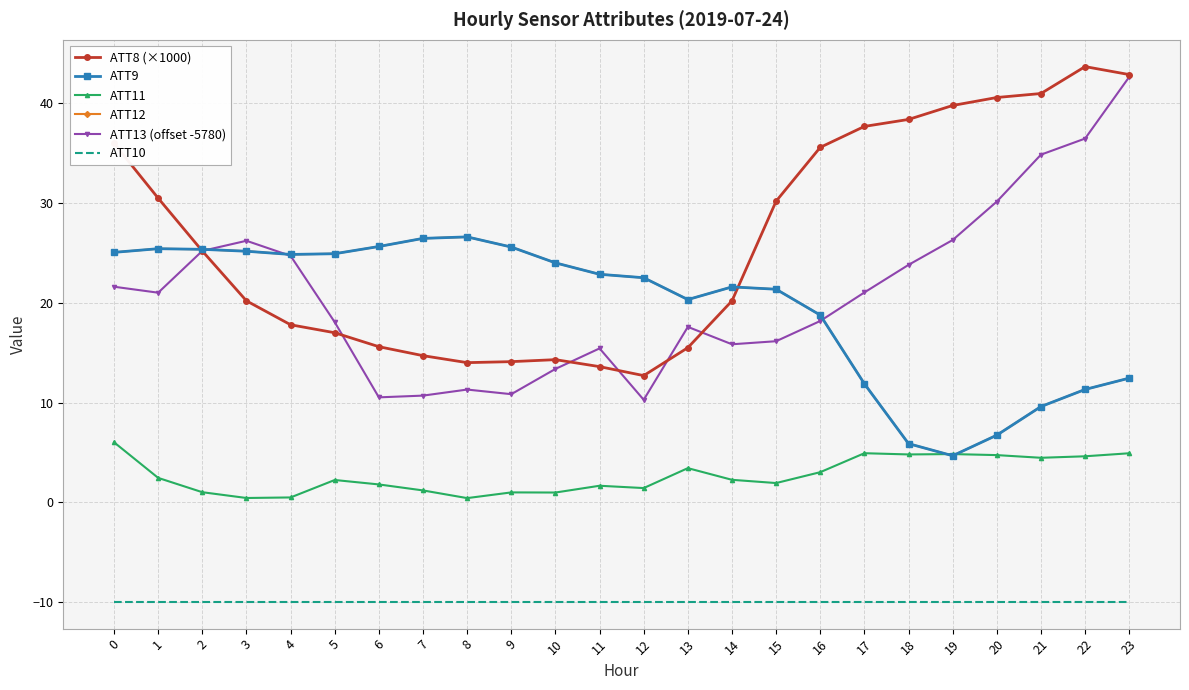

Reading right to left, what are all the values shown in this chart?

ATT8 (×1000): 42.9	43.7	41.0	40.6	39.8	38.4	37.7	35.6	30.2	20.2	15.5	12.7	13.6	14.3	14.1	14.0	14.7	15.6	17.0	17.8	20.2	25.2	30.5	36.0
ATT9: 12.4	11.3	9.6	6.7	4.7	5.9	11.9	18.8	21.4	21.6	20.3	22.5	22.9	24.0	25.6	26.6	26.5	25.7	24.9	24.9	25.2	25.4	25.4	25.1
ATT11: 4.9	4.6	4.5	4.7	4.8	4.8	4.9	3.0	1.9	2.2	3.4	1.4	1.6	1.0	1.0	0.4	1.2	1.8	2.2	0.5	0.4	1.0	2.4	6.0
ATT12: 12.4	11.3	9.6	6.7	4.7	5.9	11.9	18.8	21.4	21.6	20.3	22.5	22.9	24.0	25.6	26.6	26.5	25.7	24.9	24.9	25.2	25.4	25.4	25.1
ATT13 (offset -5780): 42.7	36.5	34.9	30.2	26.3	23.8	21.0	18.2	16.2	15.8	17.6	10.3	15.4	13.4	10.8	11.3	10.7	10.5	18.1	24.7	26.2	25.2	21.0	21.6
ATT10: -10.0	-10.0	-10.0	-10.0	-10.0	-10.0	-10.0	-10.0	-10.0	-10.0	-10.0	-10.0	-10.0	-10.0	-10.0	-10.0	-10.0	-10.0	-10.0	-10.0	-10.0	-10.0	-10.0	-10.0